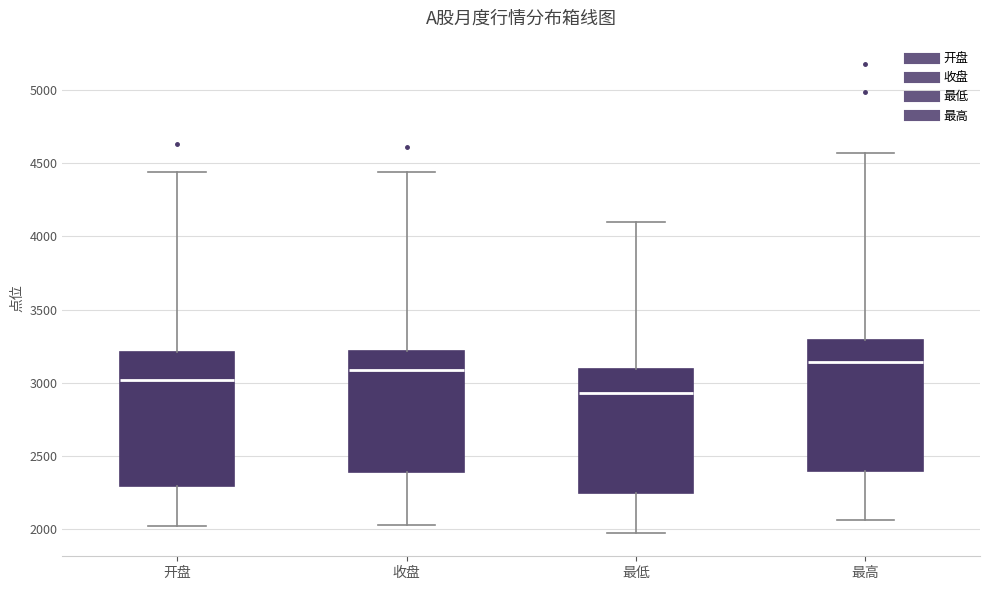

Which box has the highest median line?

最高